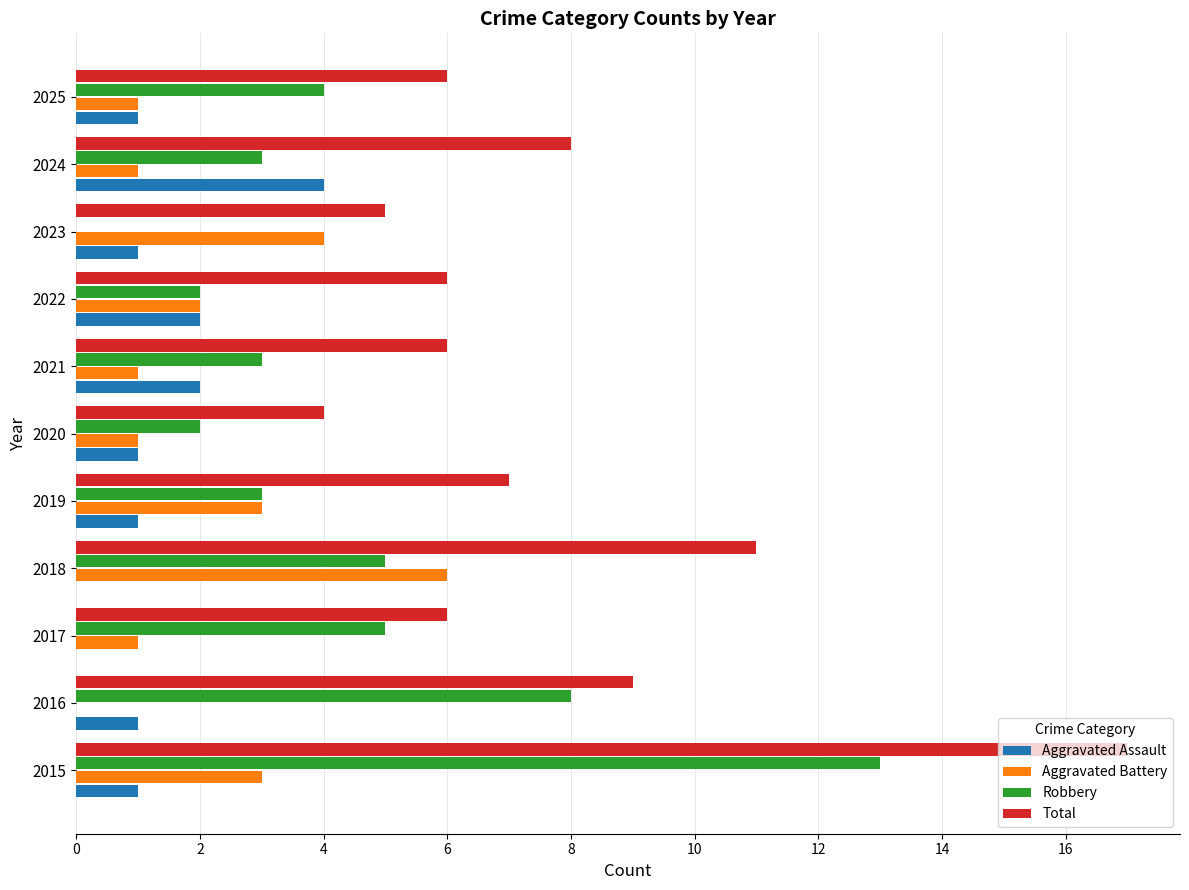

What is the sum of all Total values?

85